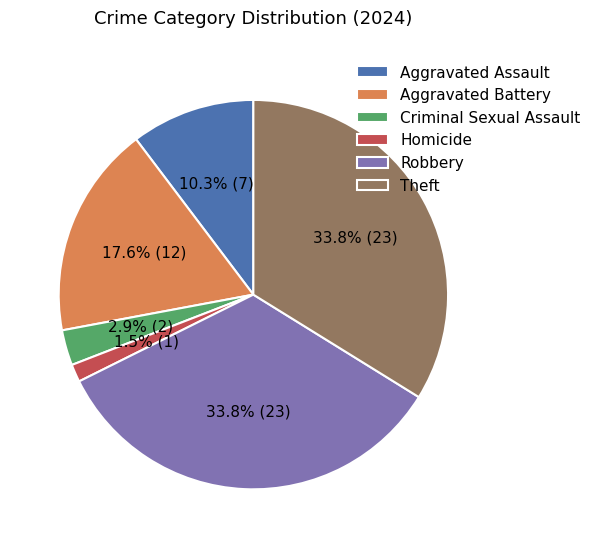

Between Aggravated Battery and Aggravated Assault, which is larger?

Aggravated Battery